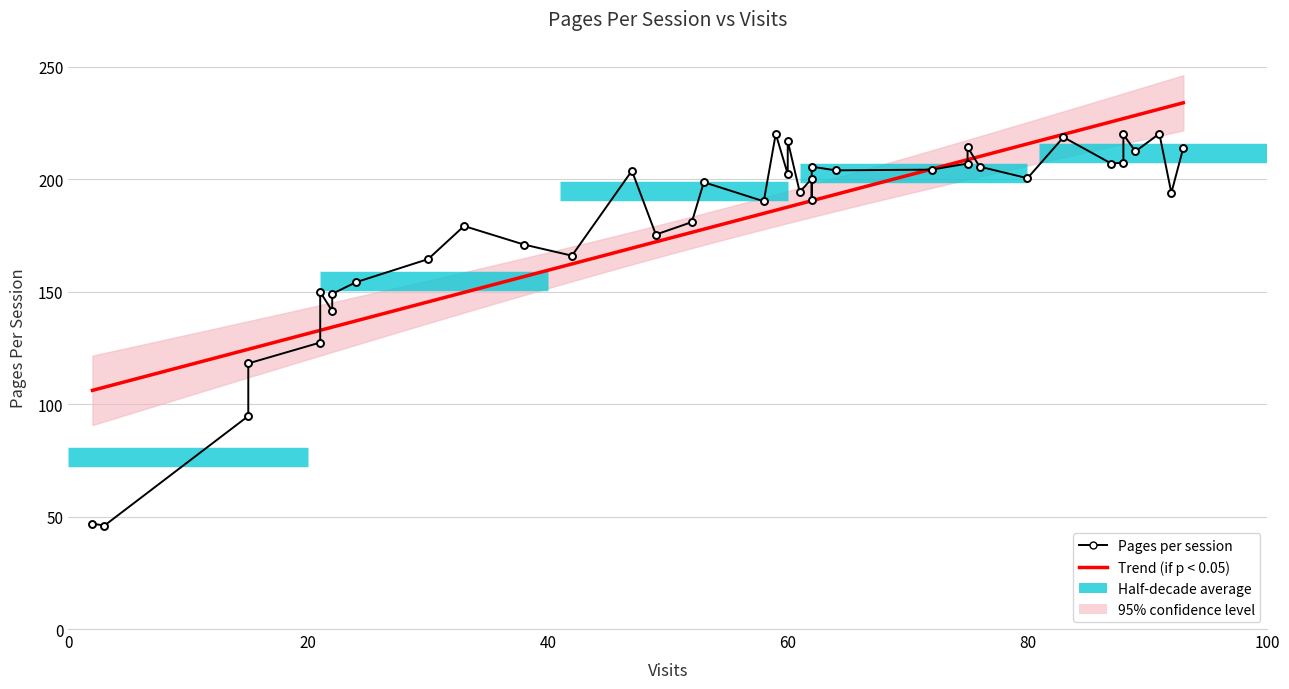

How many data points are above 198?

20